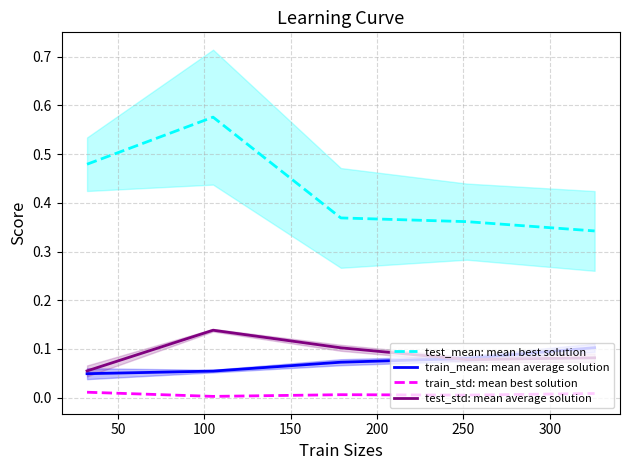

True or false: train_mean: mean average solution and train_std: mean best solution cross at least once.

False